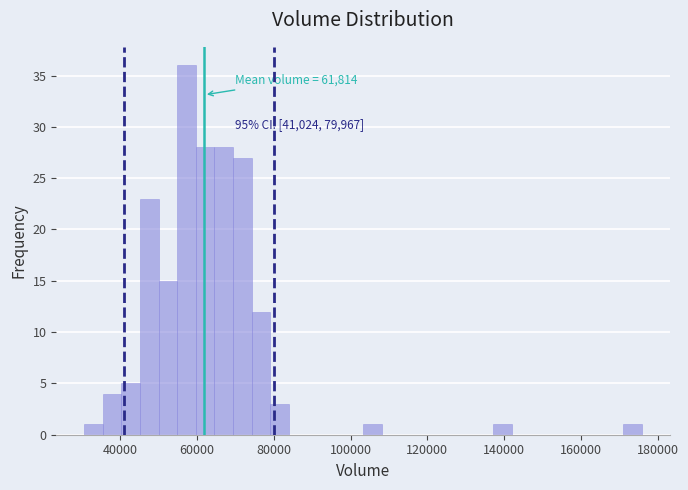

Around what value on the x-axis is the tallest bar? Give the approximate position of its centre, as read against the axis.

58000